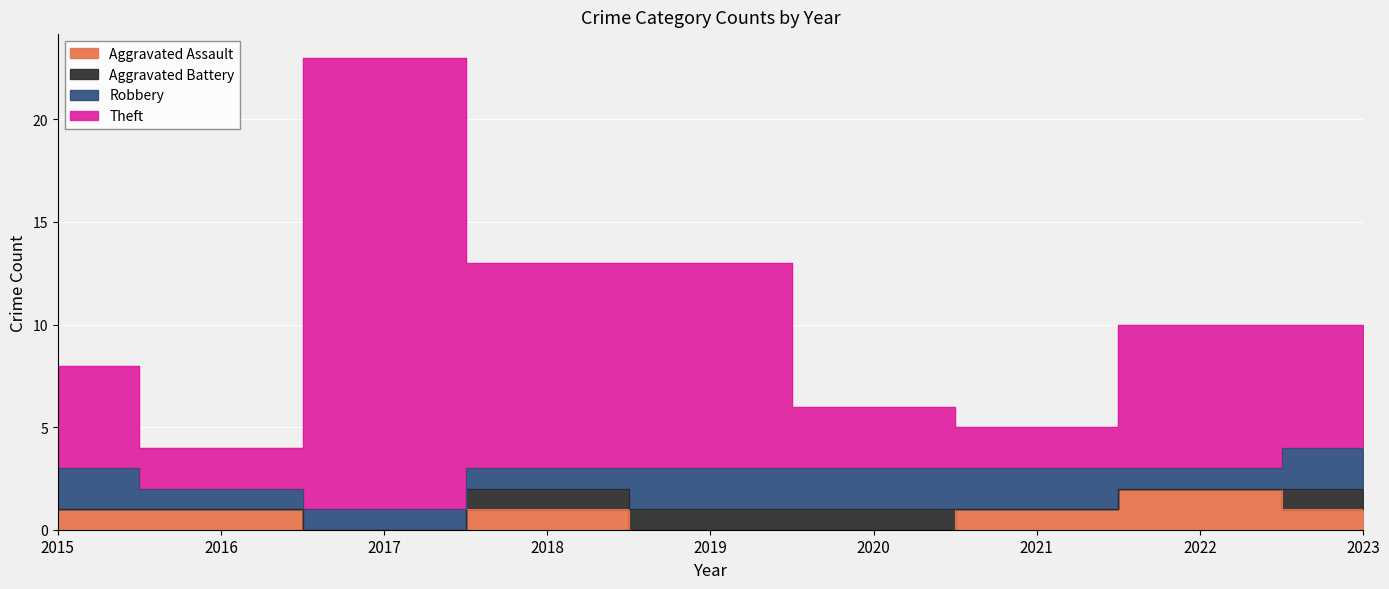

The Theft series shows 8 at 2015. True or false?

True